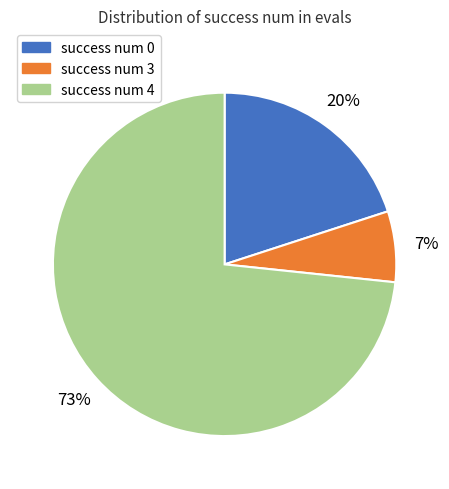

Which has a higher value, success num 0 or success num 4?

success num 4